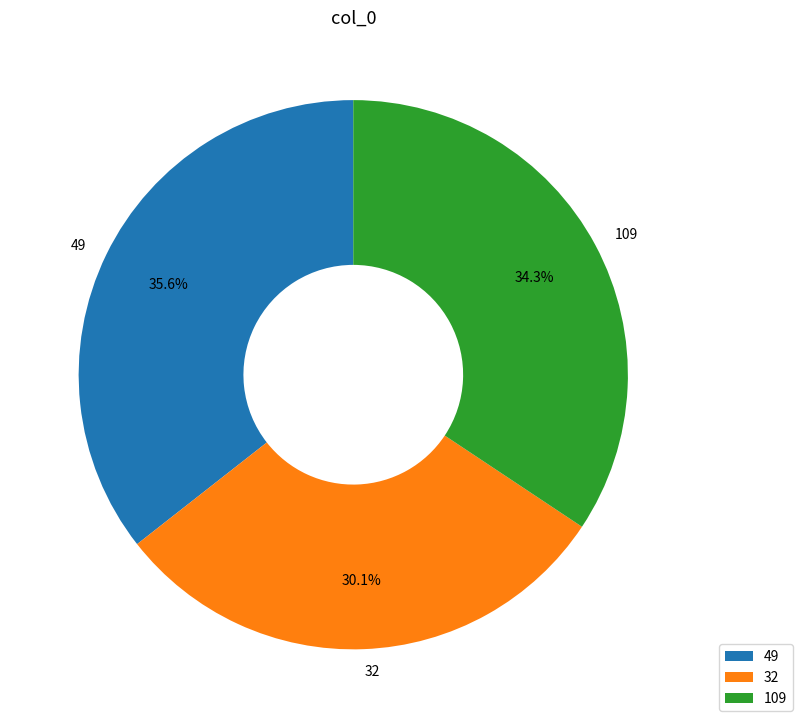

To the nearest percent, what percentage of the pie is 32?

30%